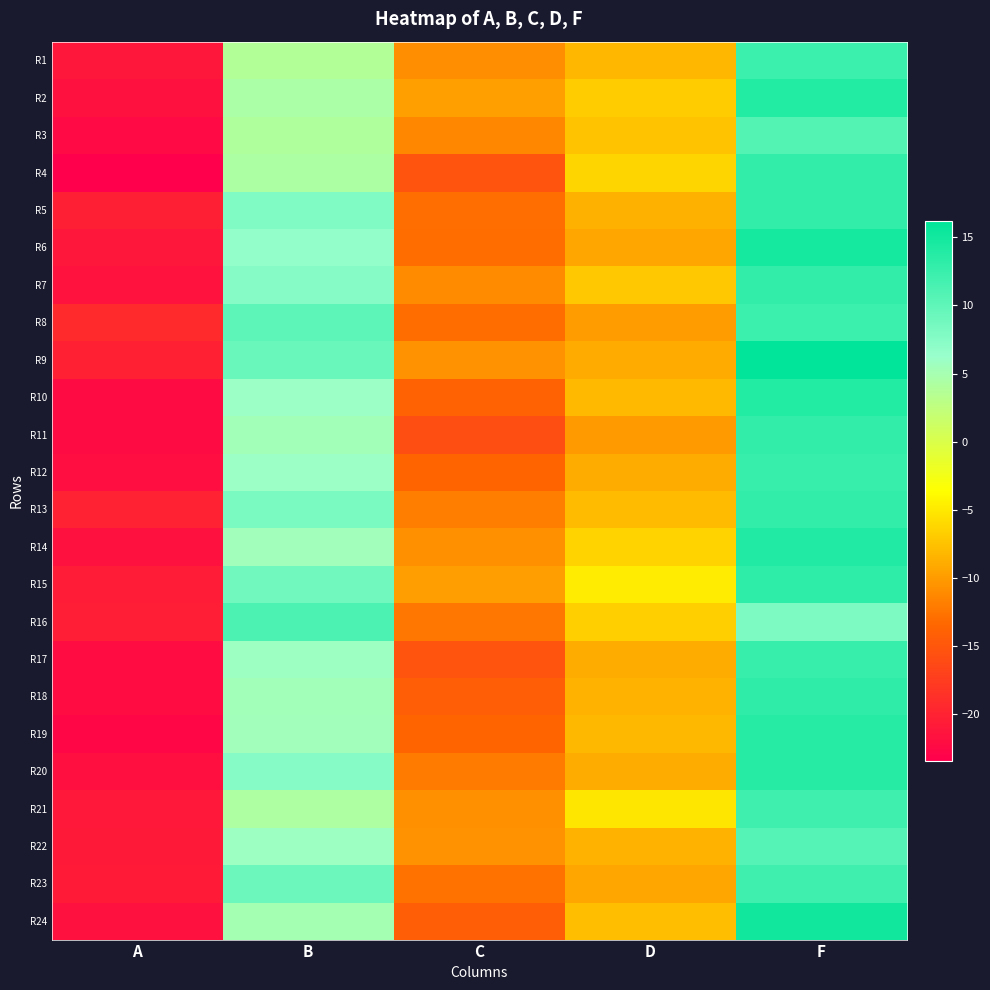

What is the greatest value displayed?

16.2